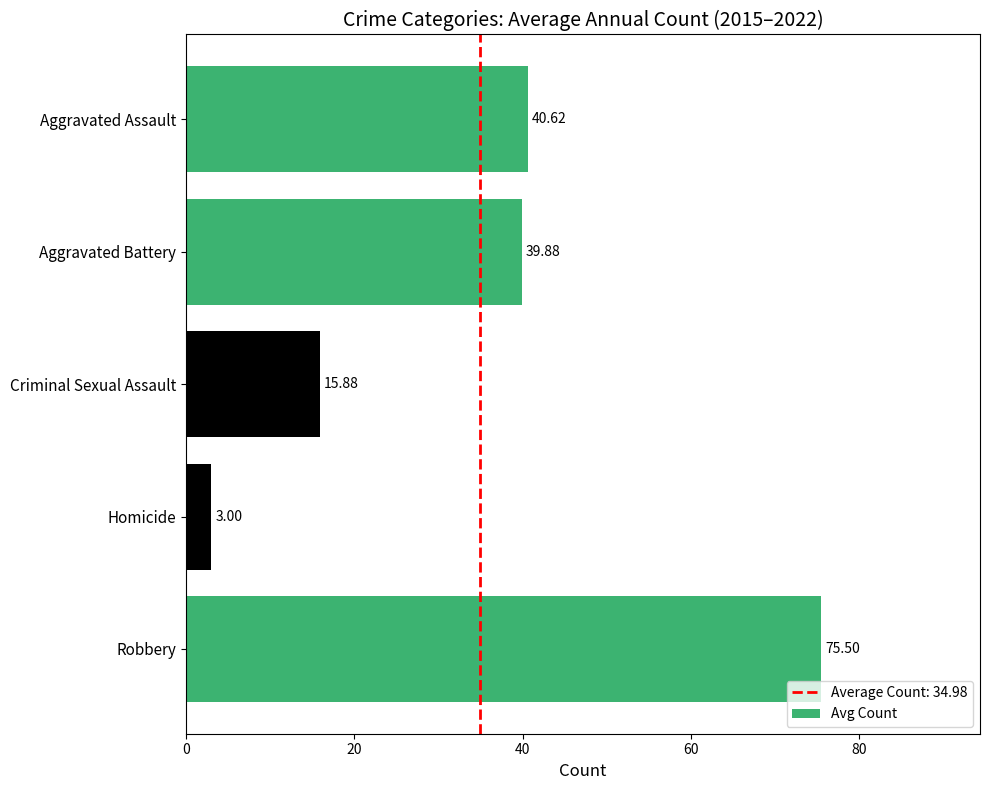

What is the difference between the maximum and second lowest values?

59.6